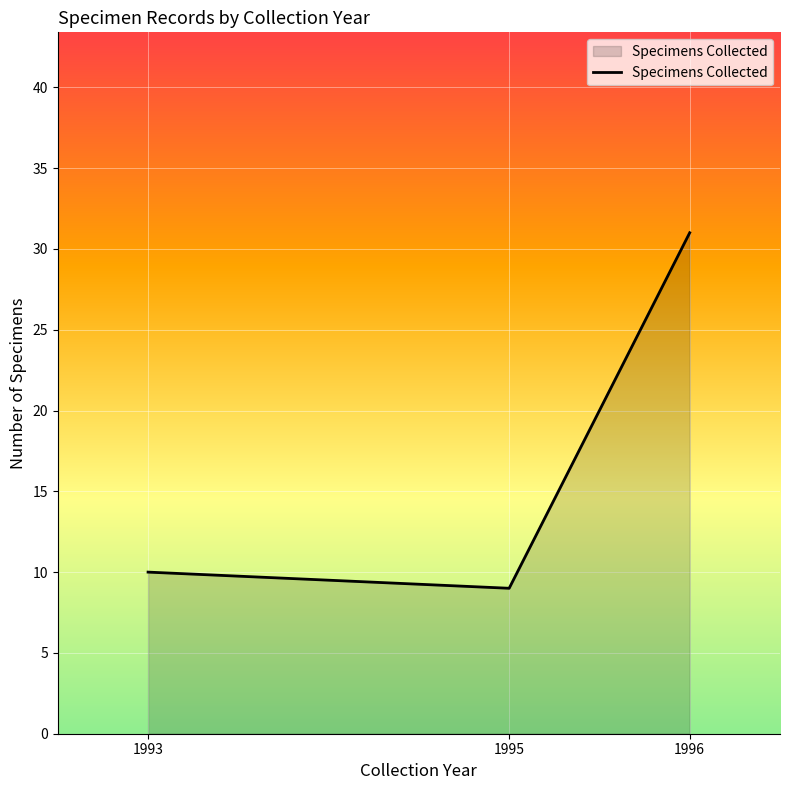

What value does the data have at 1996?

31